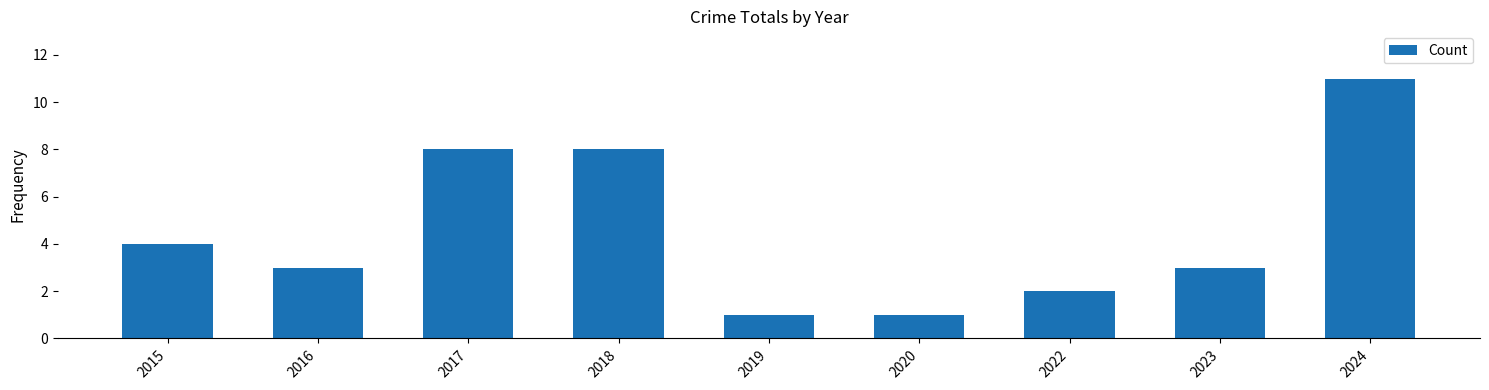

What is the value of the 1st bar from the left?

4